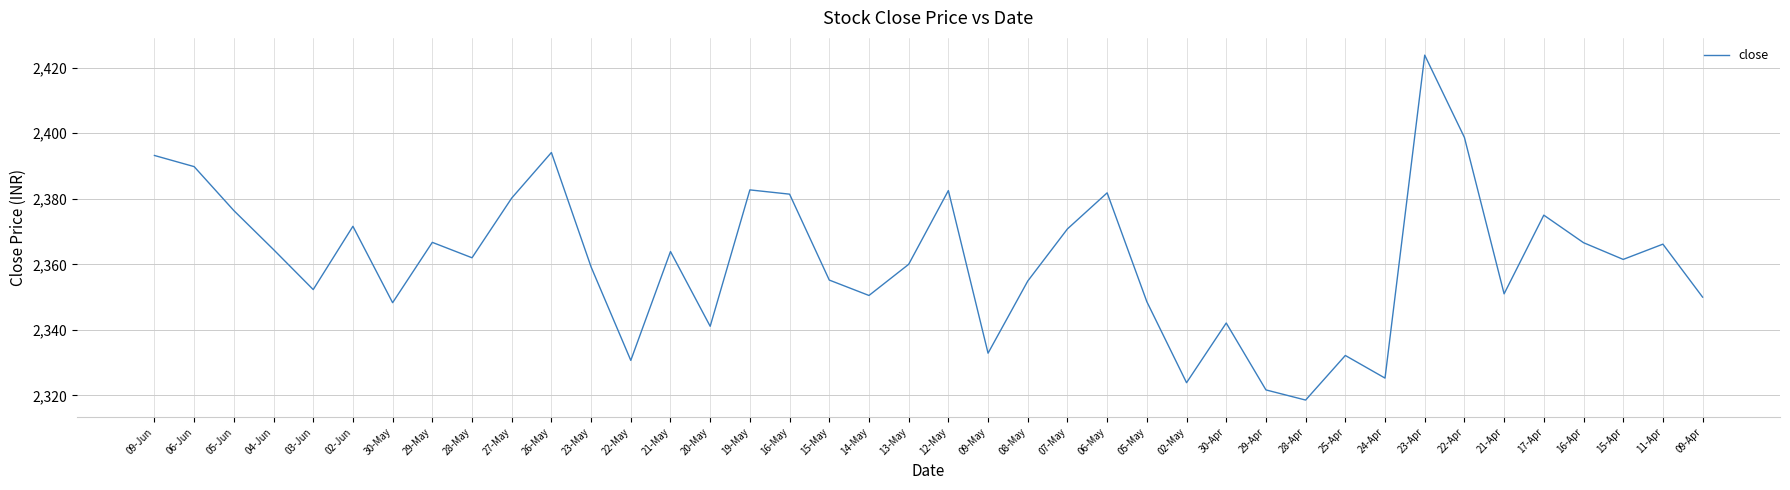

What is the smallest value displayed?

2318.6